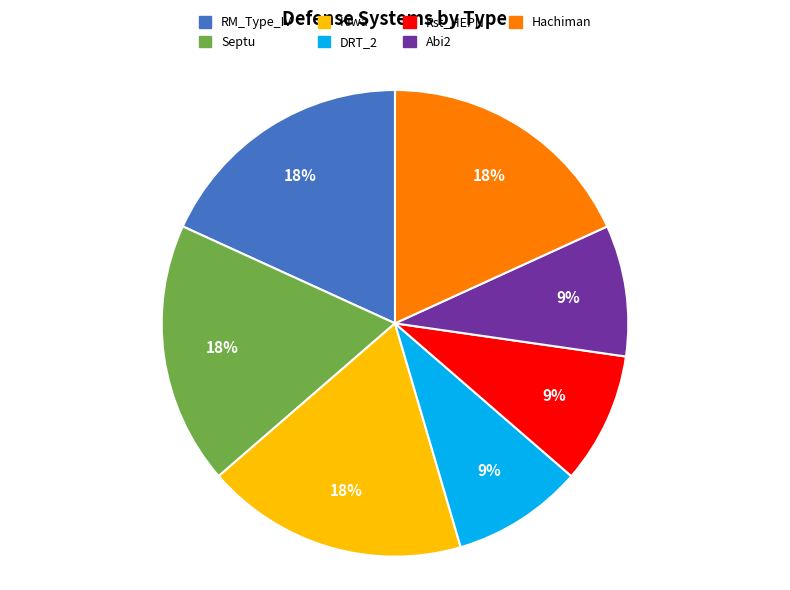

To the nearest percent, what percentage of the pie is Hachiman?

18%